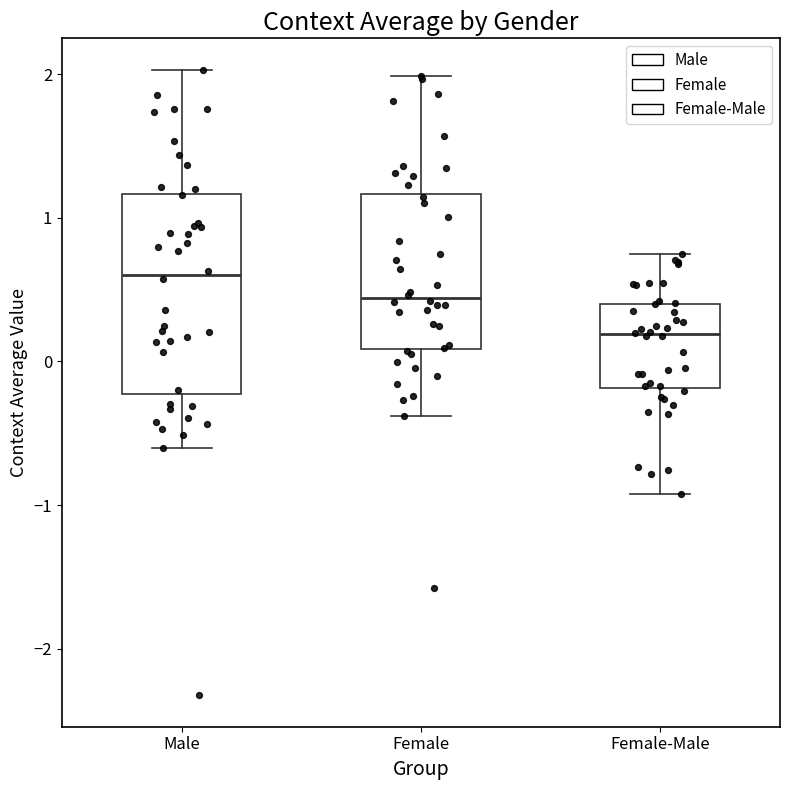

Where does the upper whisker of the box for Female end on the y-axis? The values are not printed on the chart, so give them approximately, as read against the axis.

2.0